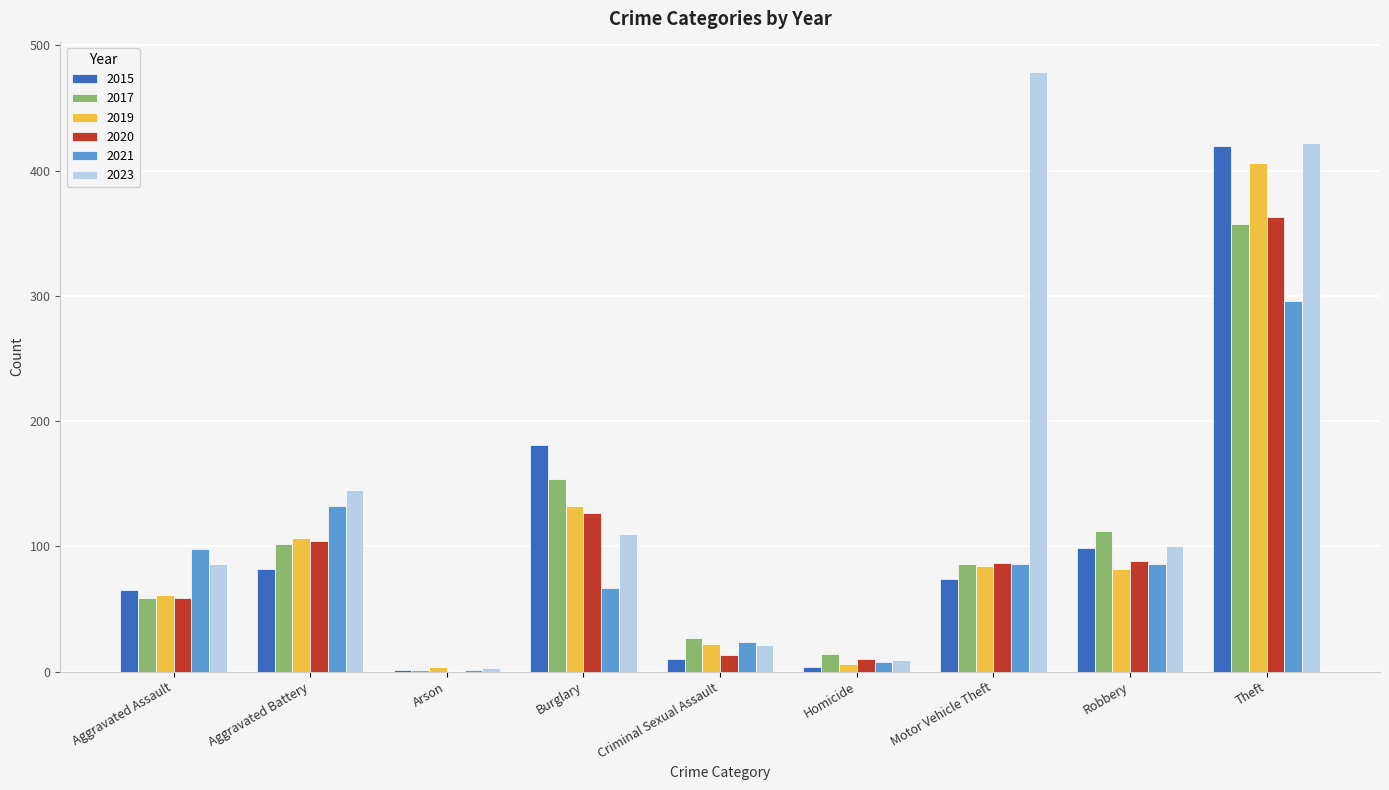

Does the chart contain stacked bars?

No